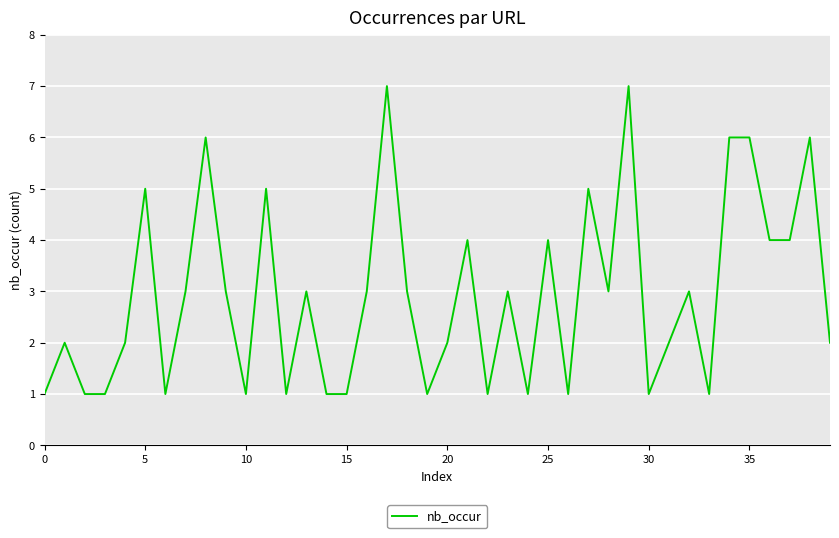

What is the maximum value shown in the chart?

7